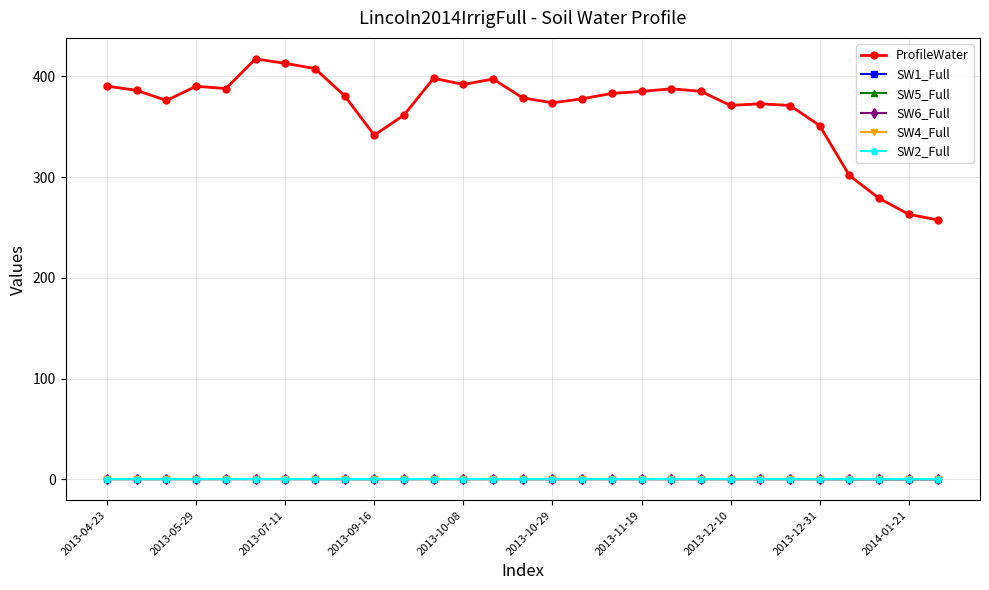

Is this an area chart (filled region under the line)?

No